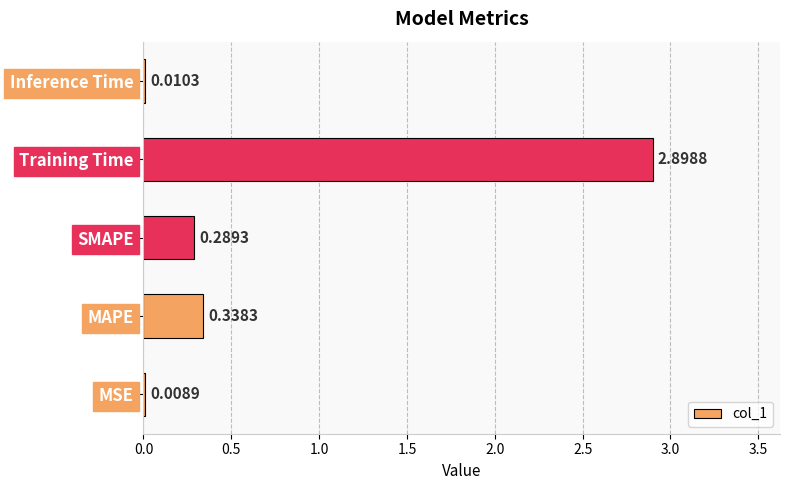

What is the sum of all values?

3.5